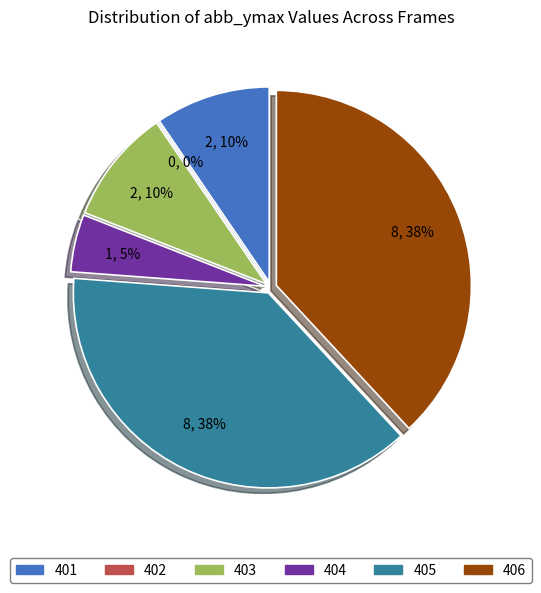

Is the sum of 404 and 406 greater than half?

No